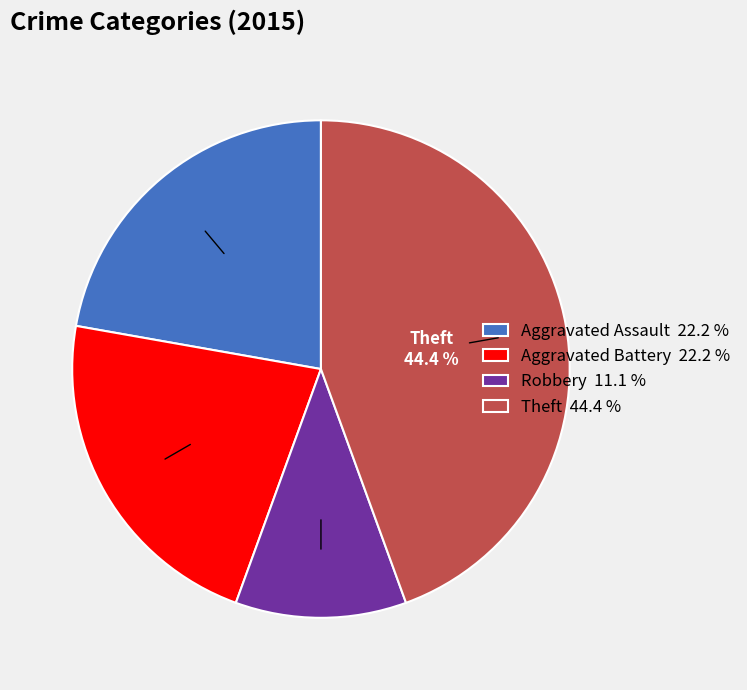

Is there a majority slice in this chart?

No